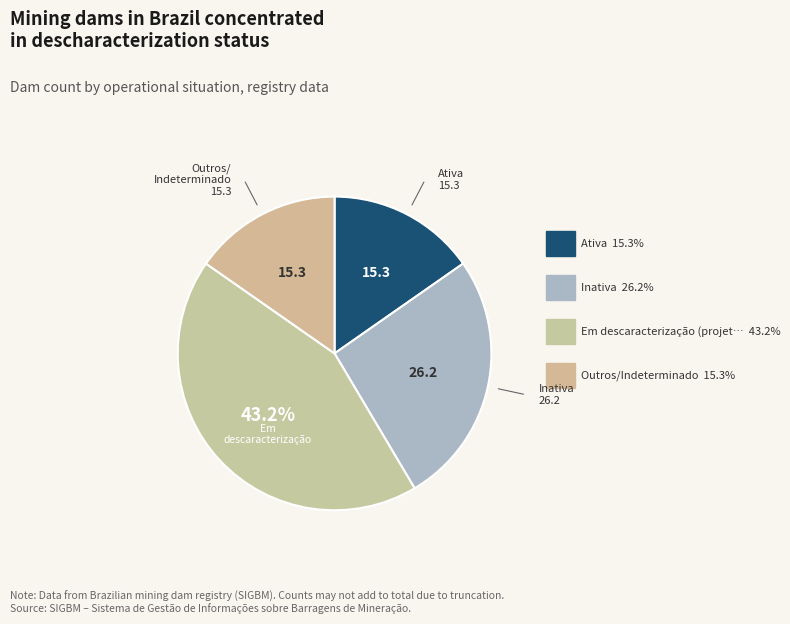

How many segments does this pie chart have?

4